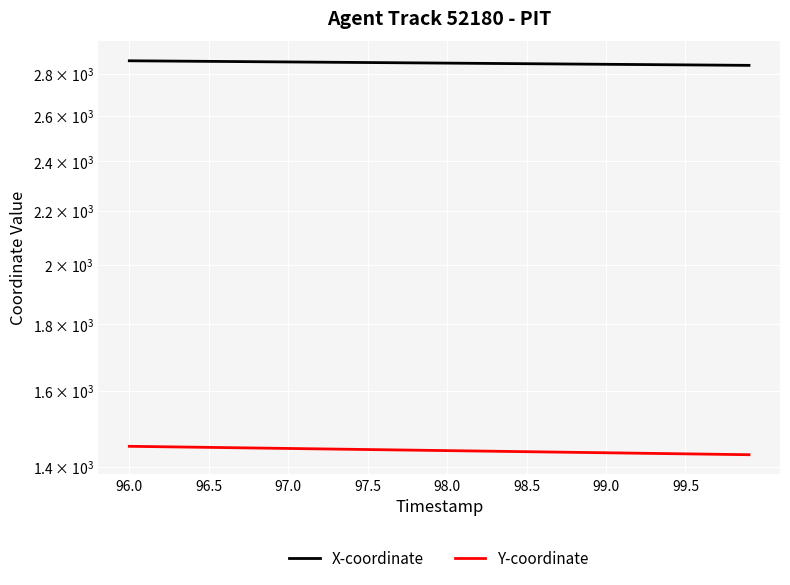

True or false: Y-coordinate has more than 0 points higher than both neighbors.

False